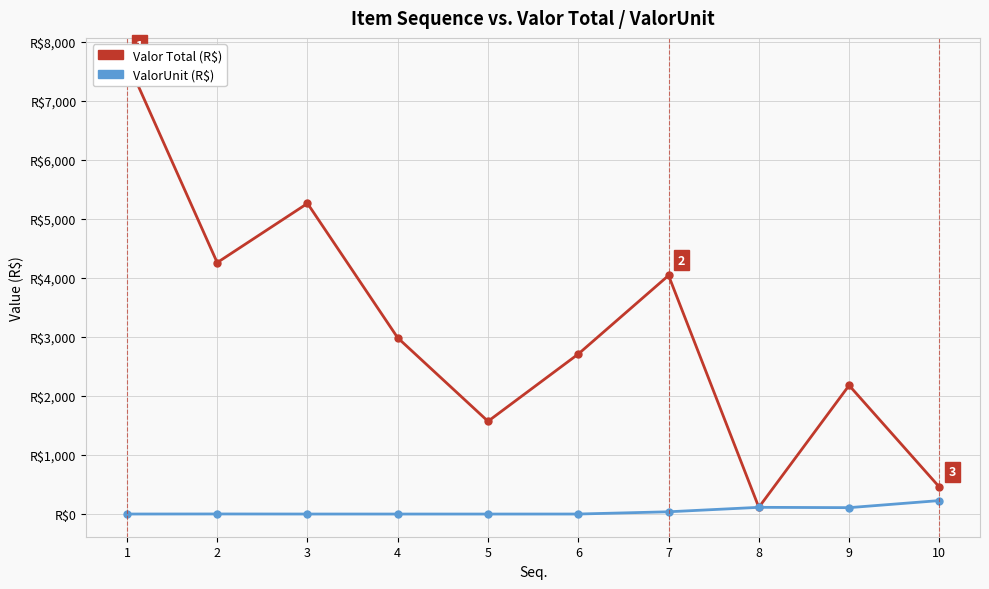

Which series changed the most between 1 and 10?

Valor Total